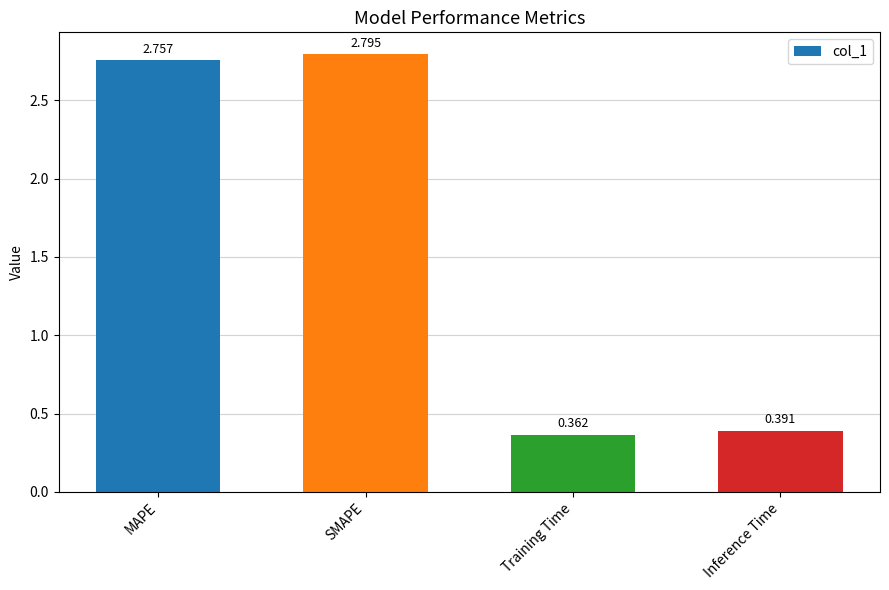

Where is the data nearest to the value 1?

Inference Time